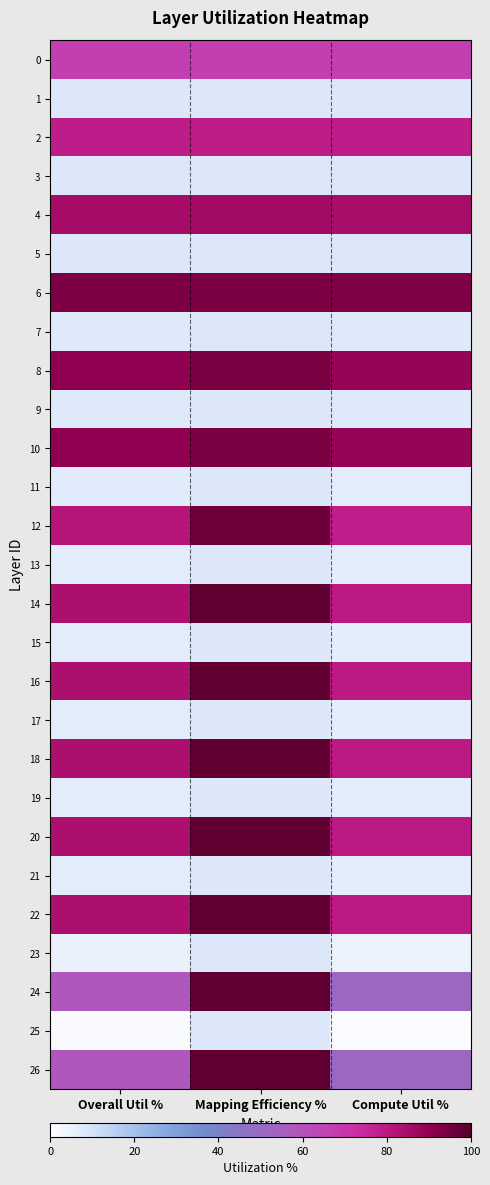

At Overall Util %, list the series in order from largest to smallest.

6, 8, 10, 4, 14, 16, 18, 20, 22, 12, 2, 0, 24, 26, 1, 3, 5, 7, 9, 11, 13, 15, 17, 19, 21, 23, 25